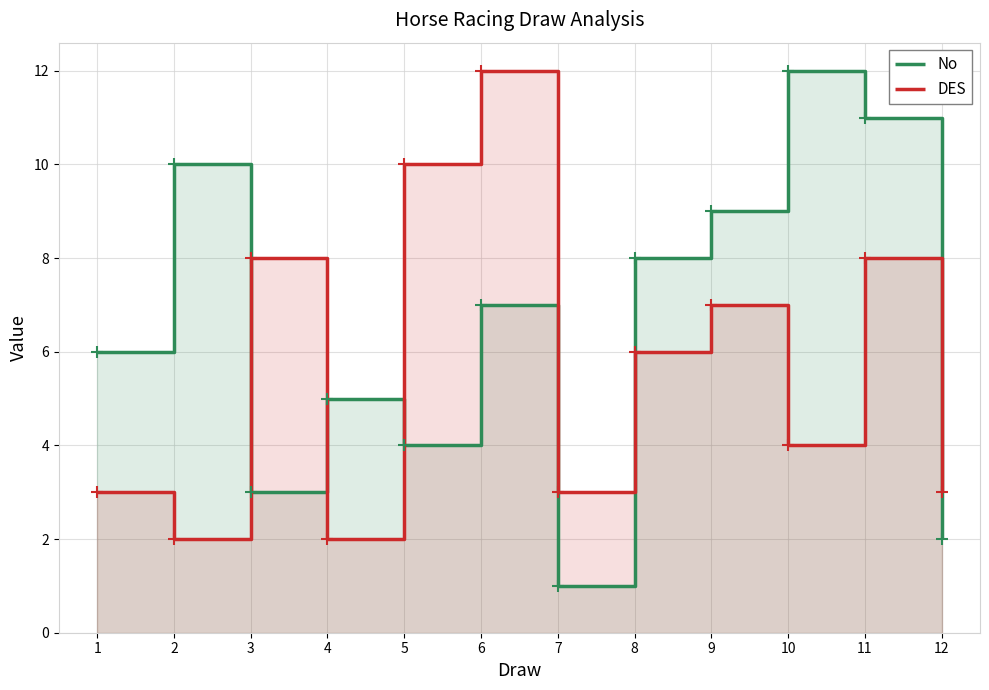

List the labels in order of DES value, smallest first.

2, 4, 1, 7, 12, 10, 8, 9, 3, 11, 5, 6